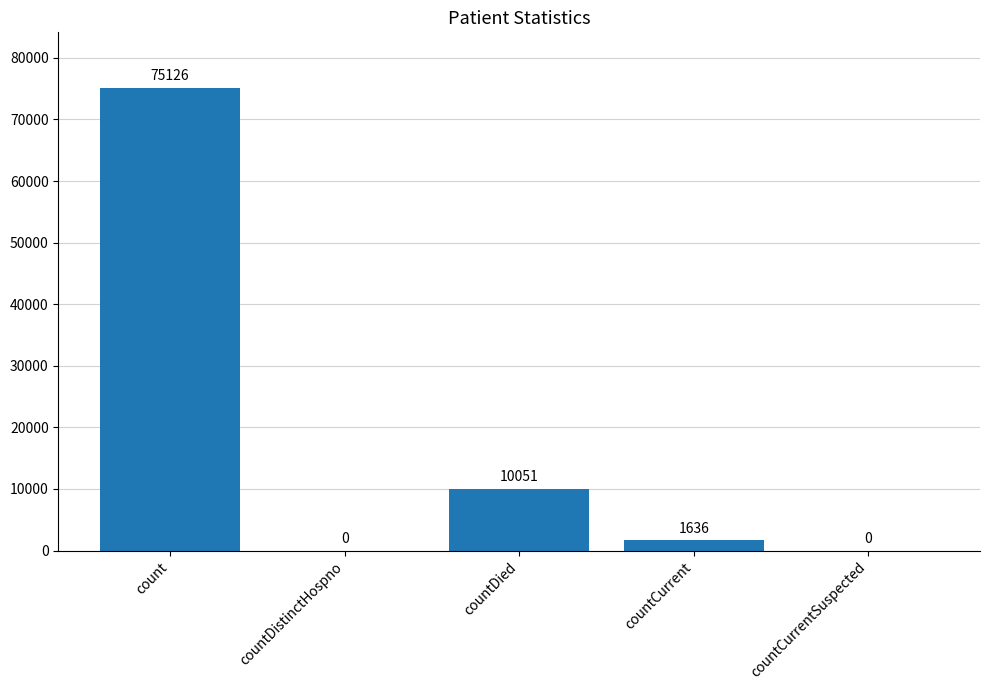

The chart shows a value of 40140 at countDistinctHospno. True or false?

False